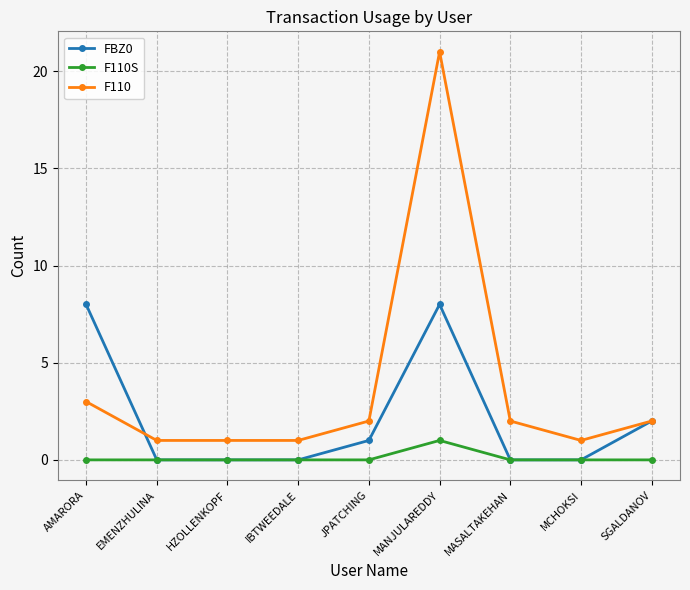

Reading right to left, list all the values displayed in this chart.

FBZ0: SGALDANOV=2	MCHOKSI=0	MASALTAKEHAN=0	MANJULAREDDY=8	JPATCHING=1	IBTWEEDALE=0	HZOLLENKOPF=0	EMENZHULINA=0	AMARORA=8
F110S: SGALDANOV=0	MCHOKSI=0	MASALTAKEHAN=0	MANJULAREDDY=1	JPATCHING=0	IBTWEEDALE=0	HZOLLENKOPF=0	EMENZHULINA=0	AMARORA=0
F110: SGALDANOV=2	MCHOKSI=1	MASALTAKEHAN=2	MANJULAREDDY=21	JPATCHING=2	IBTWEEDALE=1	HZOLLENKOPF=1	EMENZHULINA=1	AMARORA=3